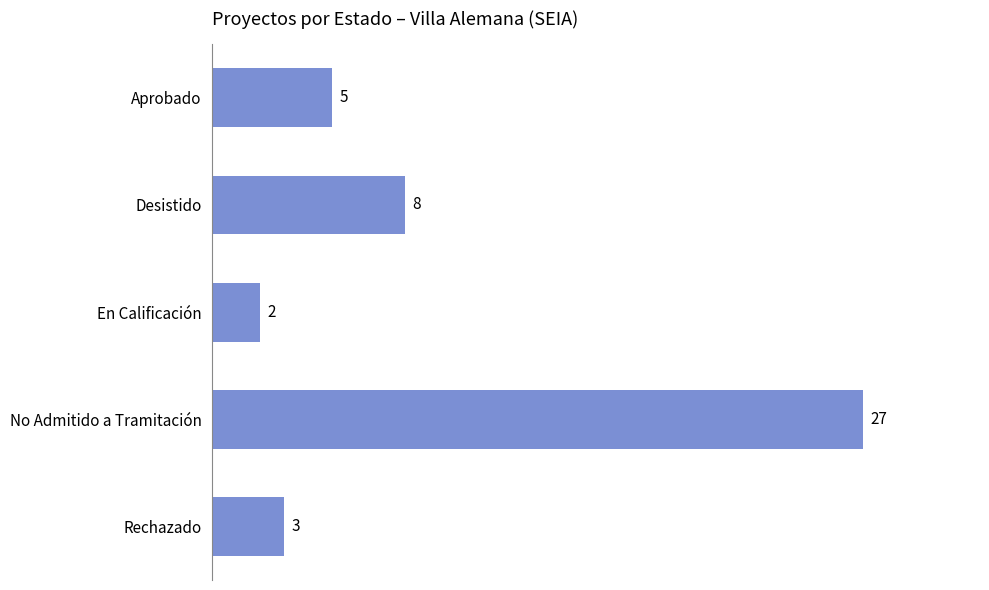

What is the smallest value displayed?

2